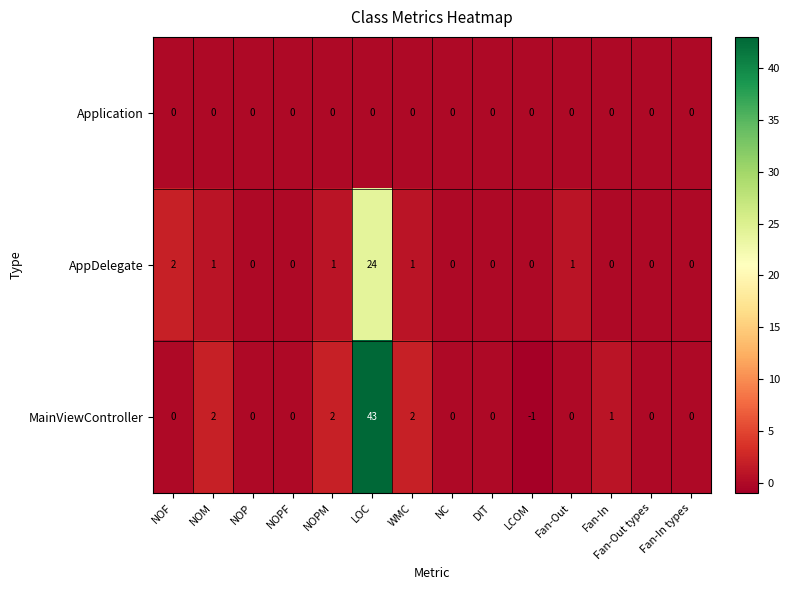

At which category is the sum across all series the highest?

LOC